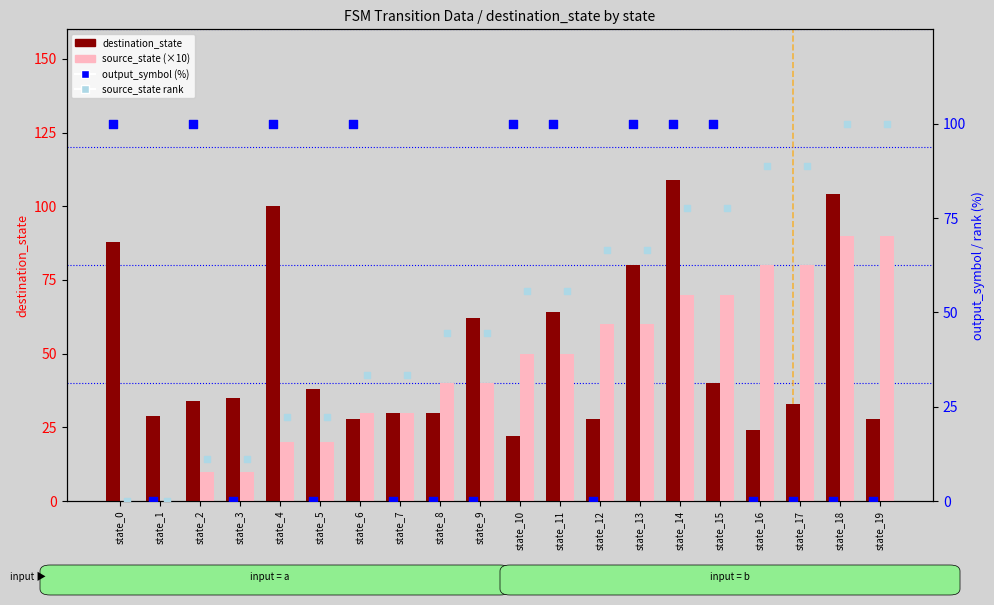

What is the total value across all series at 0?

188